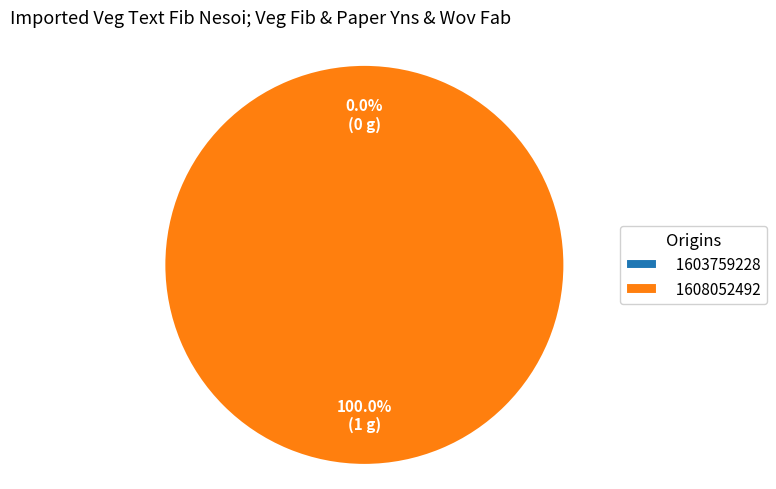

Which slice is the smallest?

1603759228